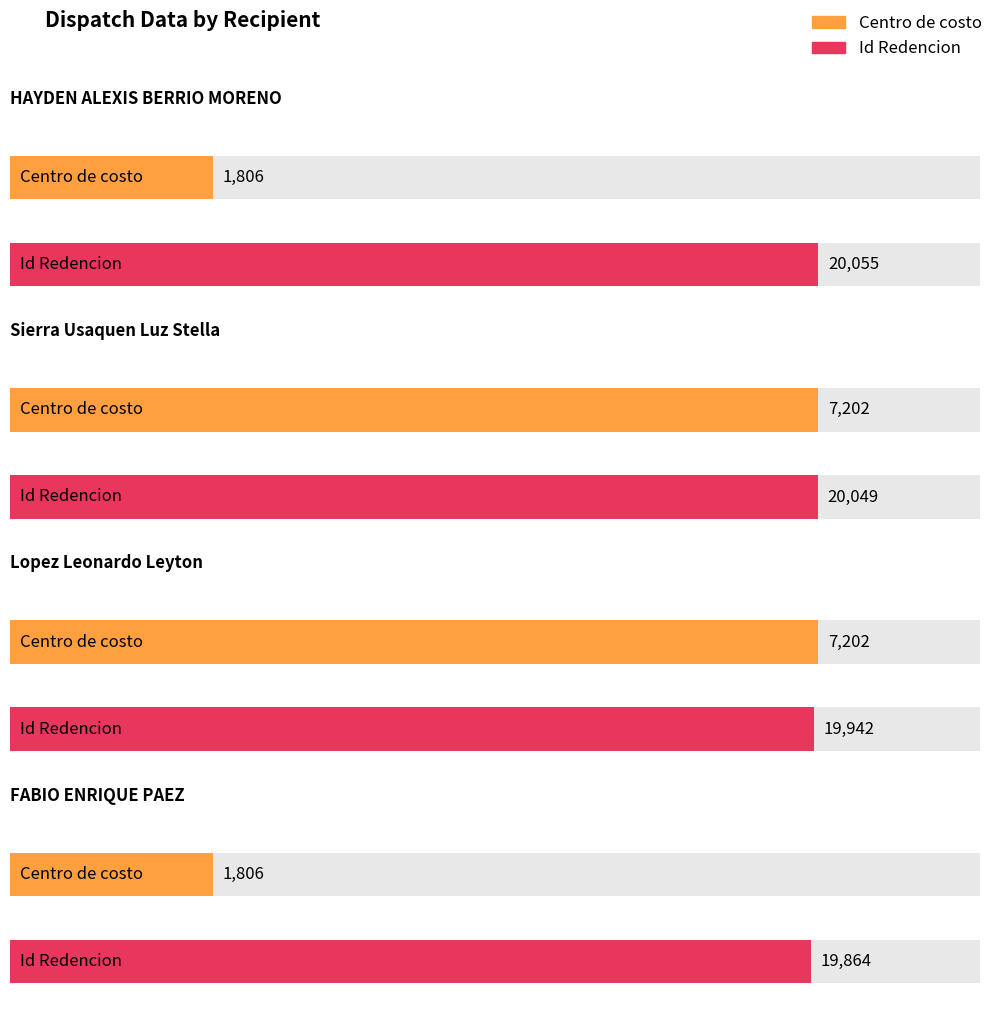

The value of Centro de costo at HAYDEN ALEXIS BERRIO MORENO is 1806. True or false?

True